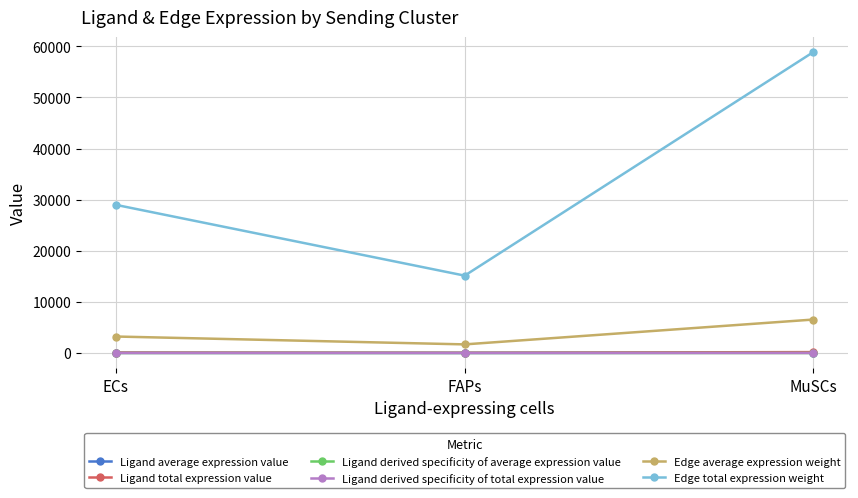

Which series has the largest range (max minus min)?

Edge total expression weight